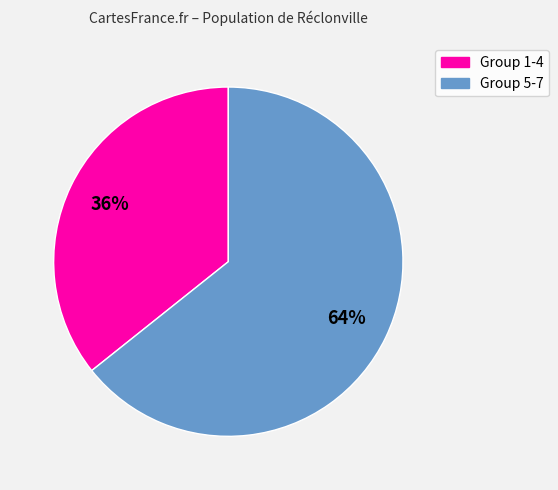

Is there a majority slice in this chart?

Yes